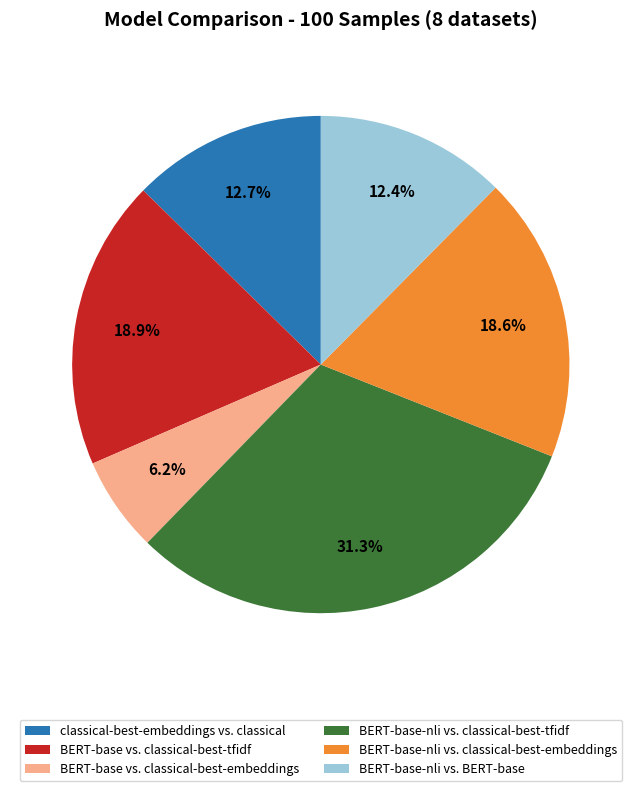

What percentage is NOT represented by BERT-base-nli vs. classical-best-embeddings?

81.4%